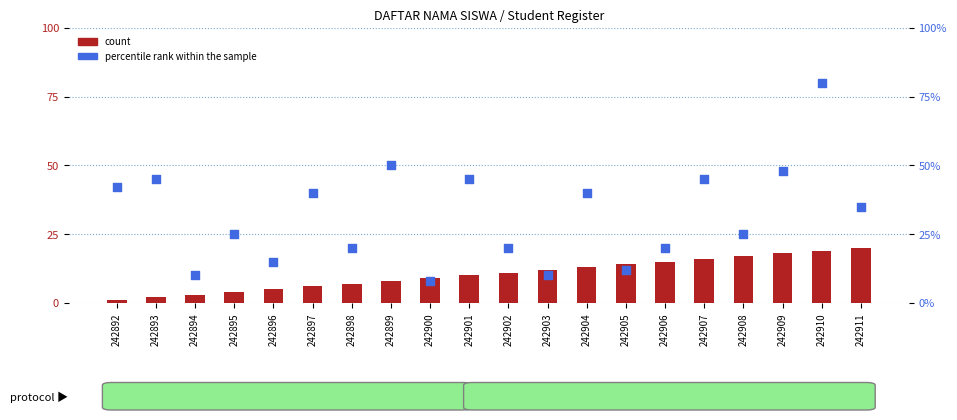

Which series has the largest total across all categories?

percentile rank within the sample